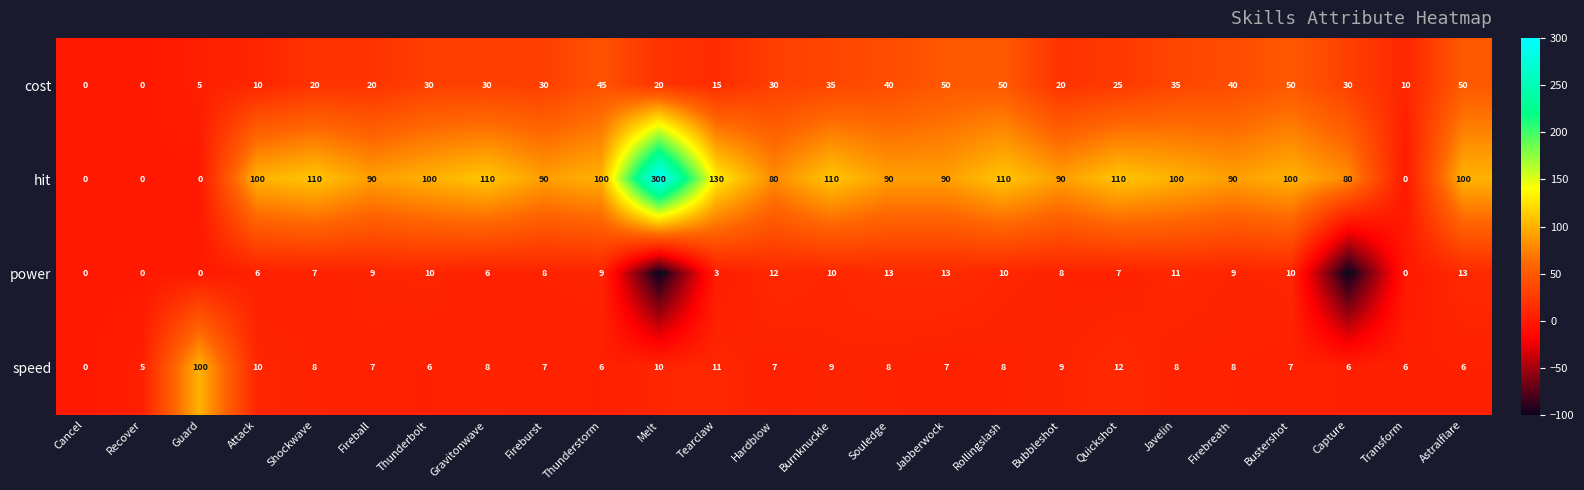

The value of power at Cancel is 47. True or false?

False